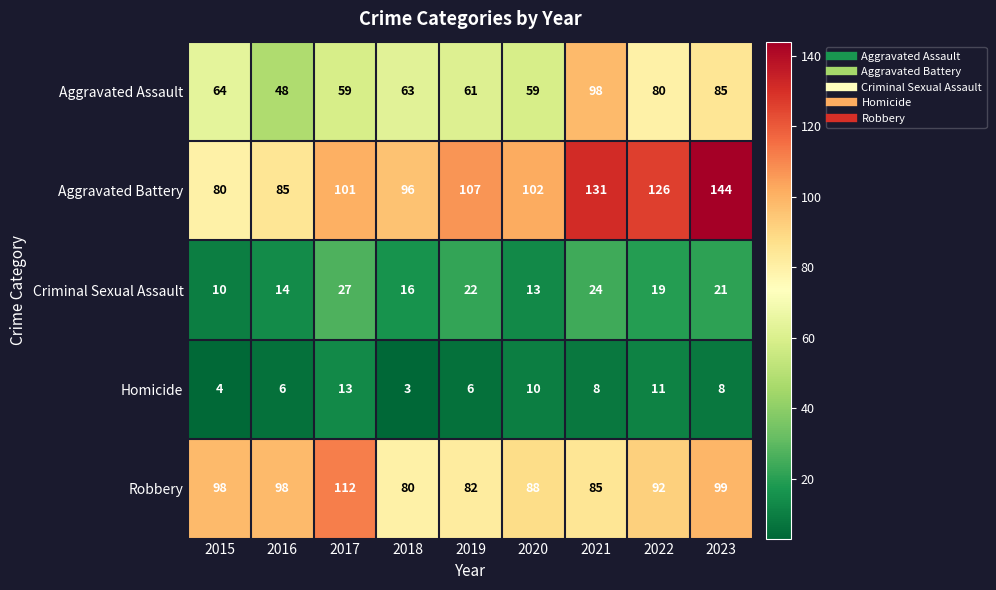

What is the minimum value for Criminal Sexual Assault?

10